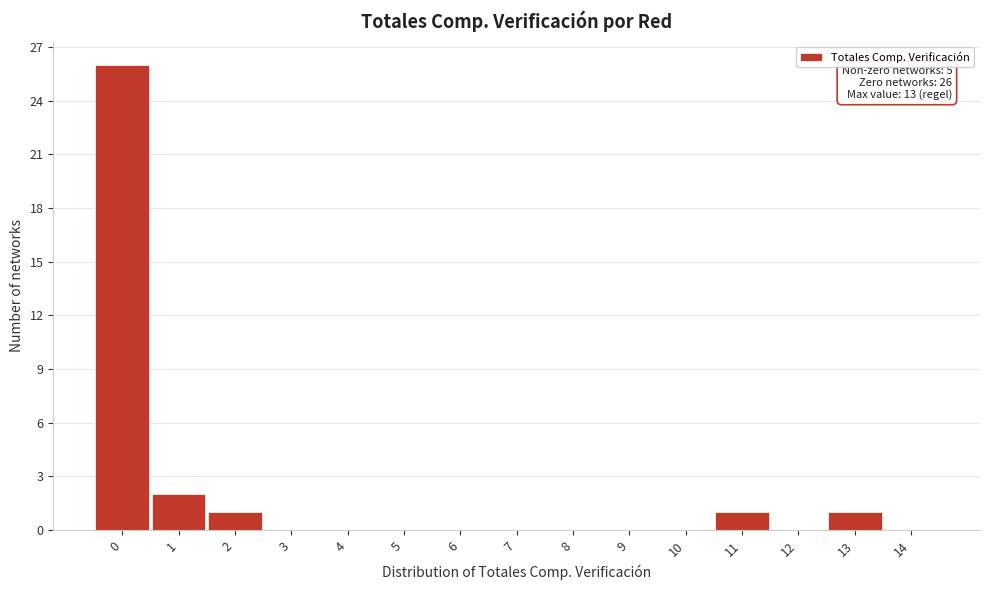

Over which range of the x-axis is the bar tallest?

-0.5 to 0.5